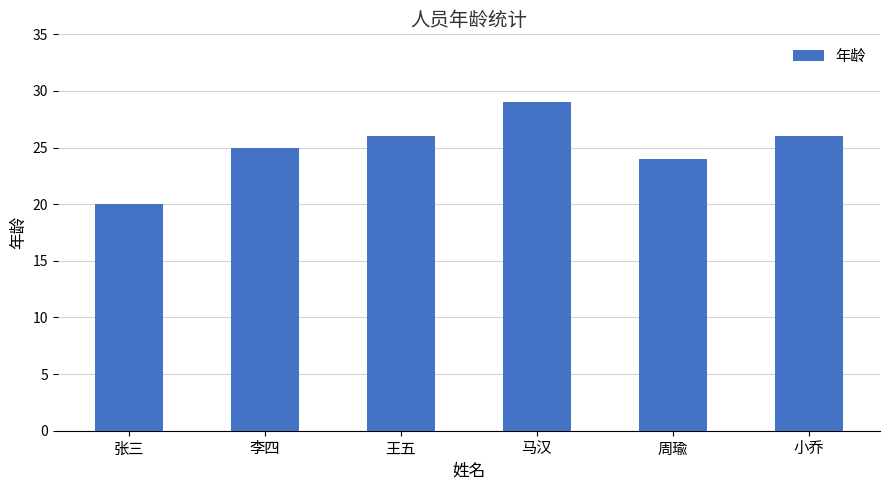

Are the bars horizontal?

No